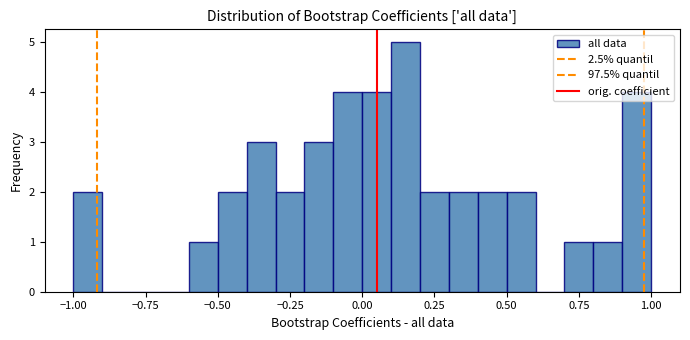

Around what value on the x-axis is the tallest bar? Give the approximate position of its centre, as read against the axis.

0.15